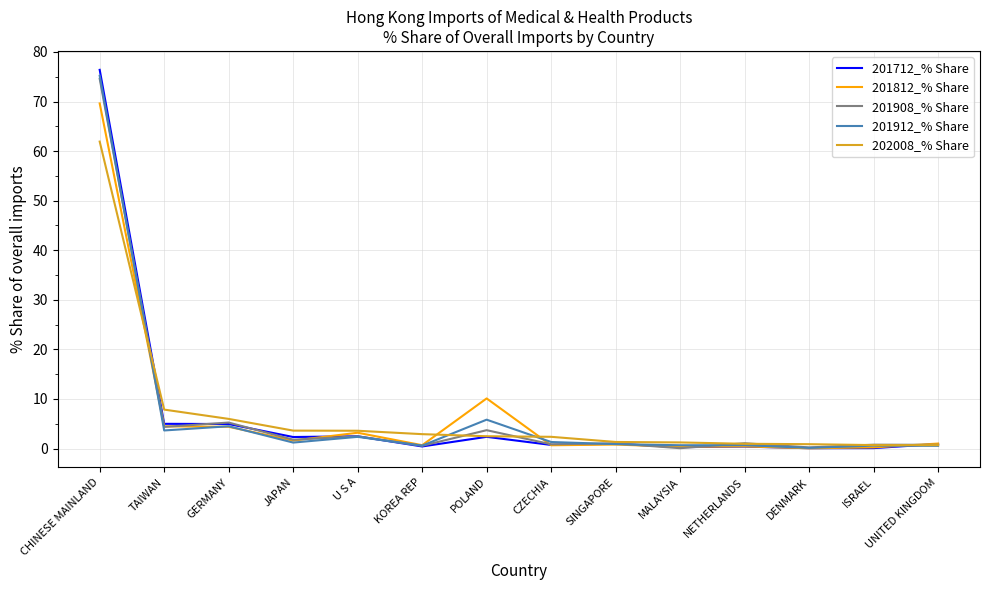

In 201712_% Share, how many points are lower than both neighbors (excluding endpoints)?

5